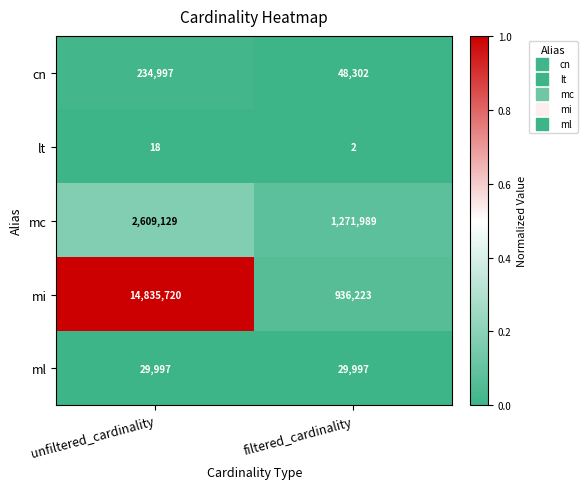

True or false: ml has a value of 29997 at unfiltered_cardinality.

True